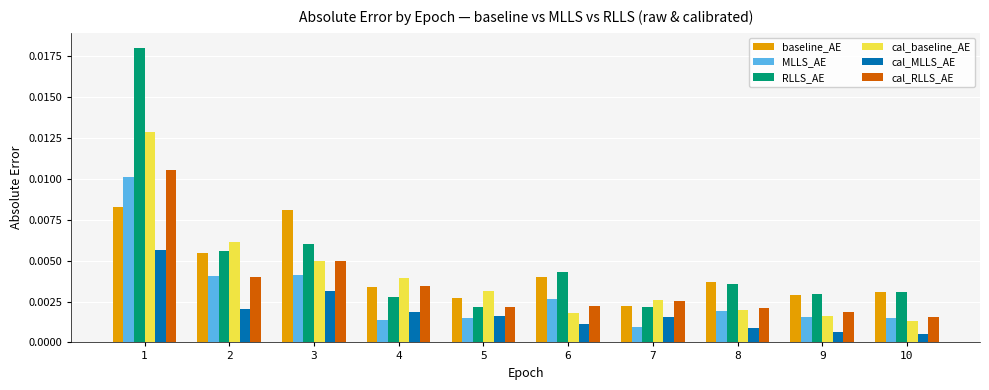

Rank the series by their maximum value, from lowest to highest.

cal_MLLS_AE, baseline_AE, MLLS_AE, cal_RLLS_AE, cal_baseline_AE, RLLS_AE